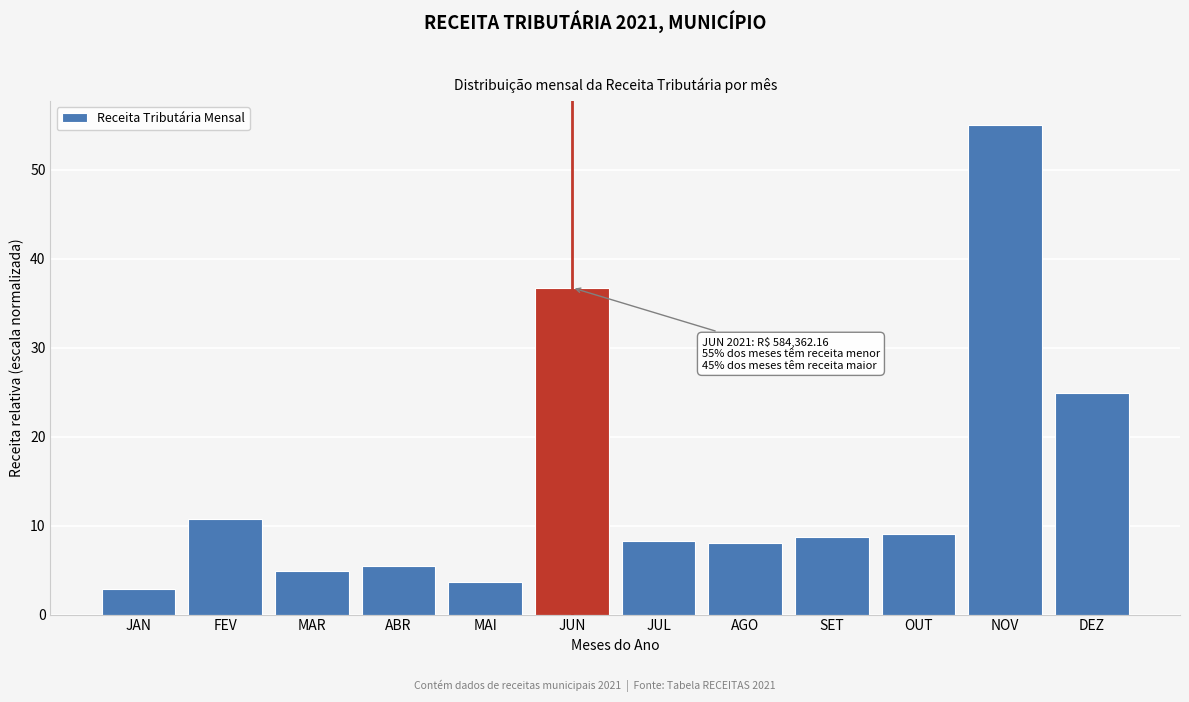

Reading right to left, what are all the values shown in this chart?

24.9	55.0	9.1	8.7	8.0	8.3	36.7	3.6	5.5	4.9	10.7	2.9